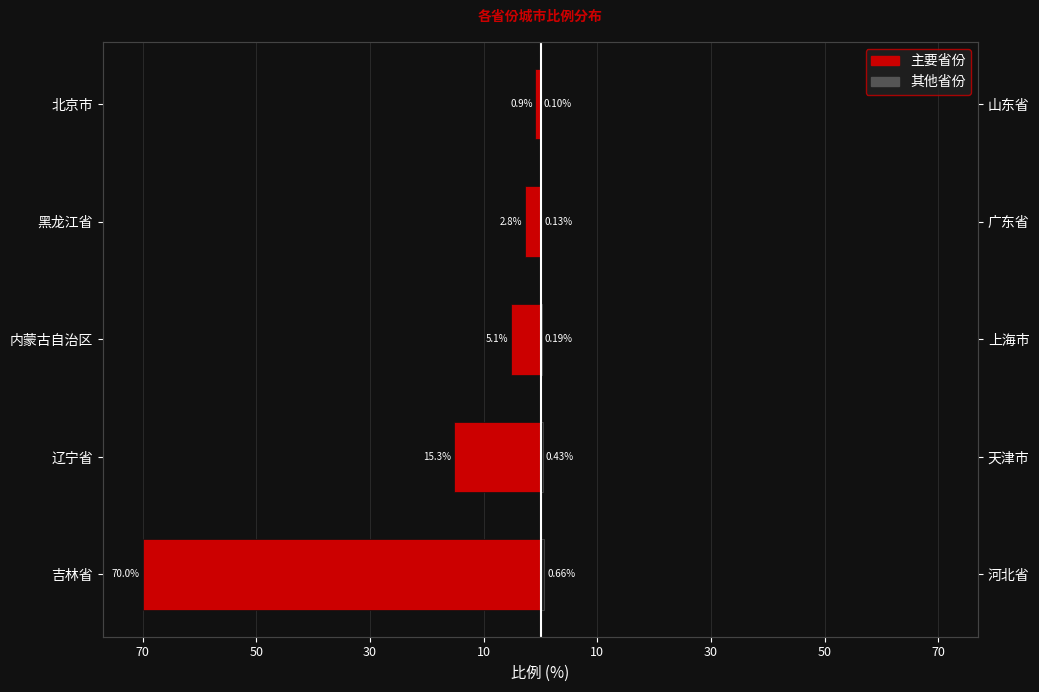

Reading left to right, extract all data points from this chart.

吉林省/辽宁省等(左侧): -70.0	-15.3	-5.1	-2.8	-0.9
其余省份(右侧): 0.7	0.4	0.2	0.1	0.1